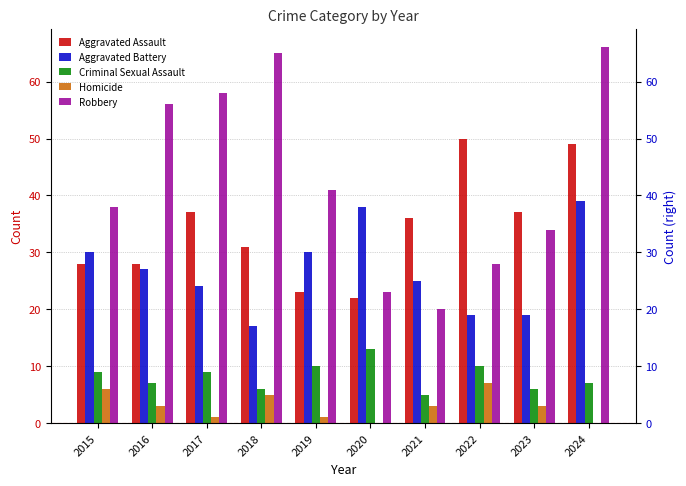

Rank the series at 2021 from lowest to highest value.

Homicide, Criminal Sexual Assault, Robbery, Aggravated Battery, Aggravated Assault